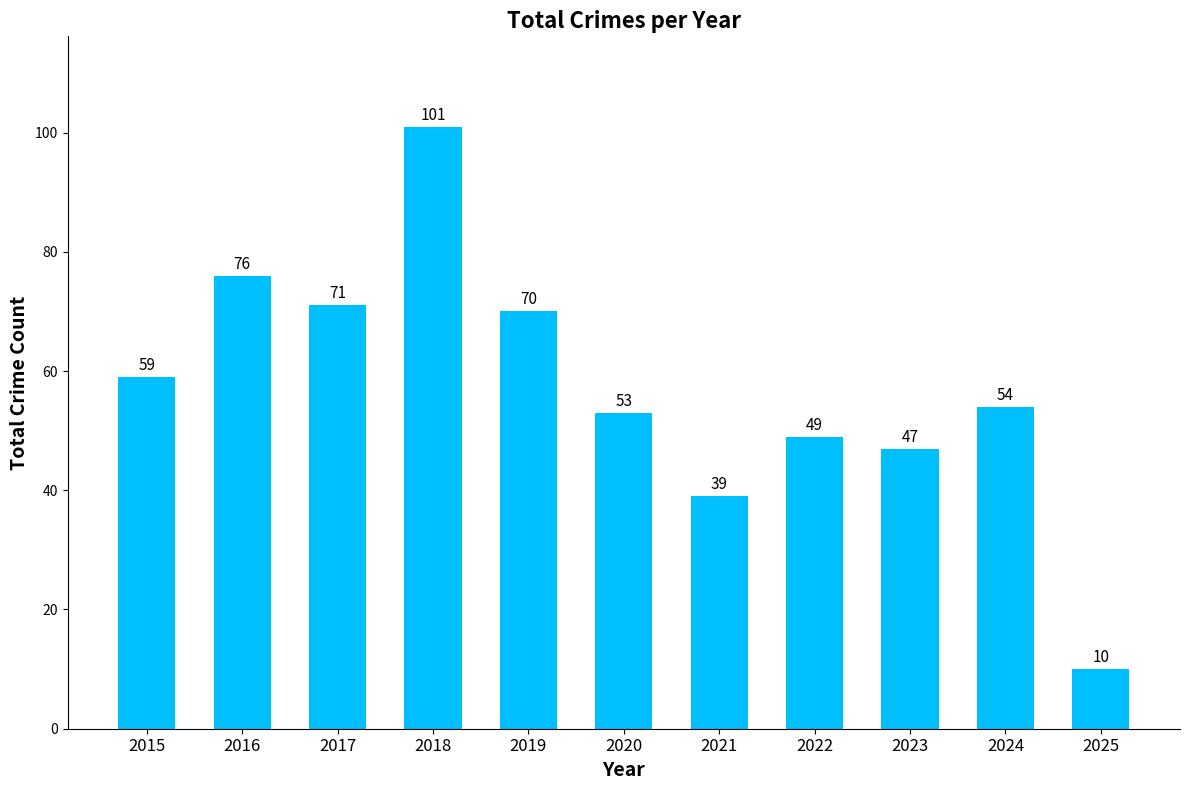

Which has a higher value, 2019 or 2025?

2019